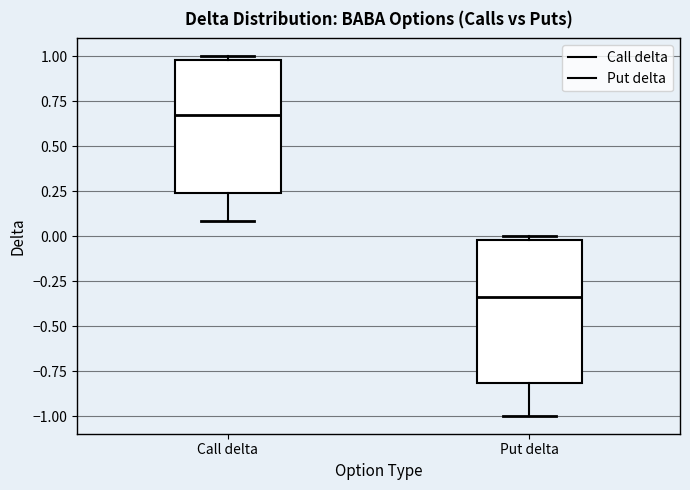

Which box has the lowest median line?

Put delta